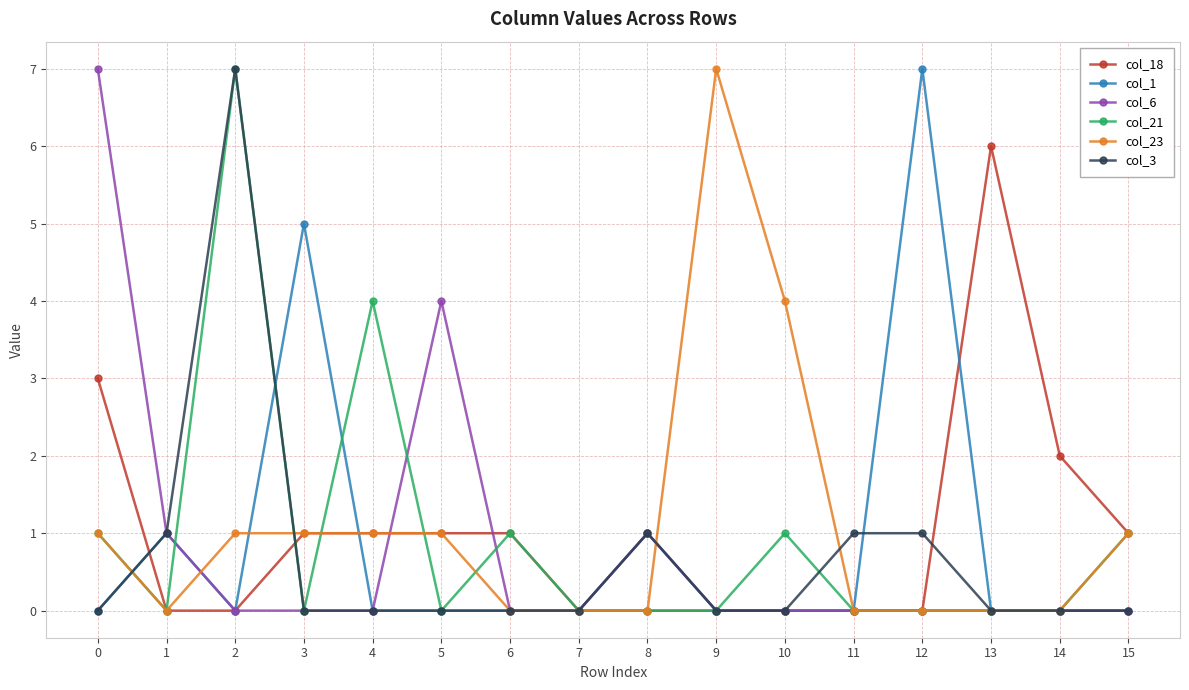

Where do col_18 and col_1 first cross each other?

0 and 1